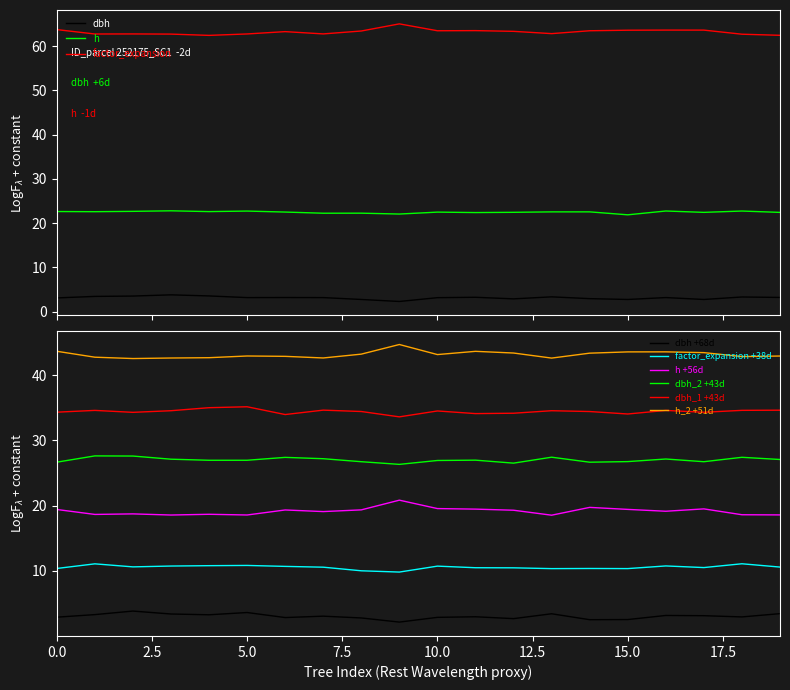

How many categories are shown in the chart?

20